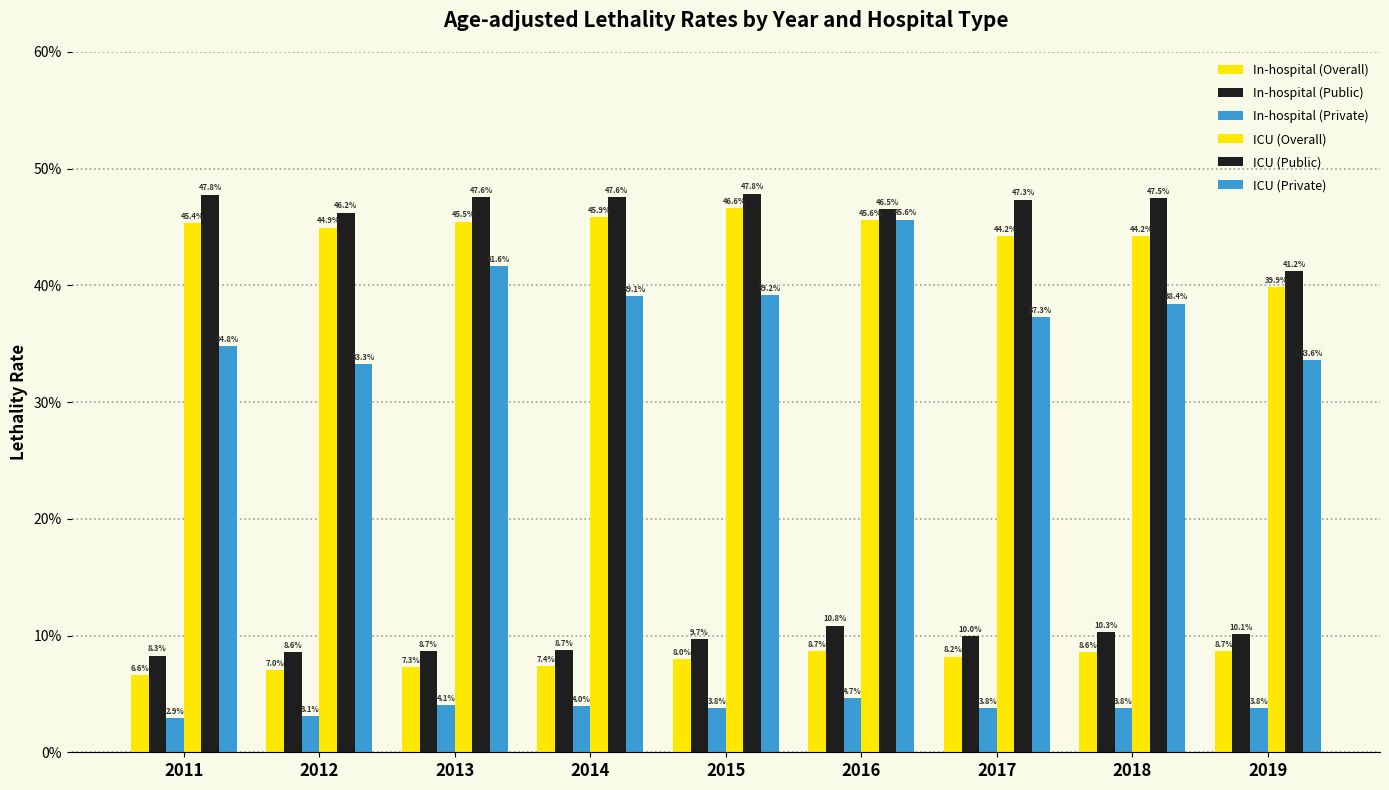

The value of ICU (Overall) at 2017 is 0.7. True or false?

False